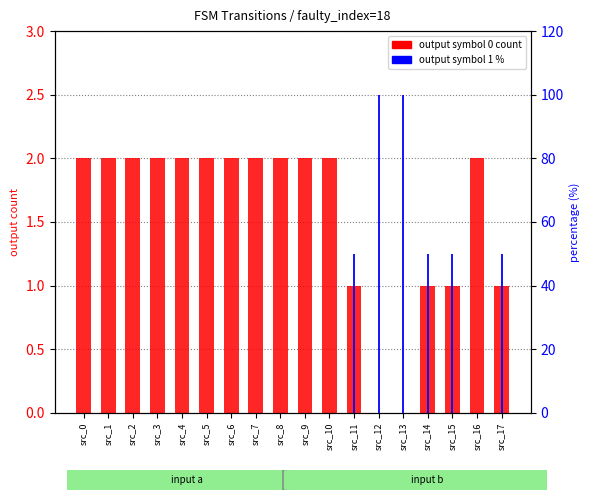

Rank the series by their maximum value, from lowest to highest.

output symbol 0, output symbol 1 %